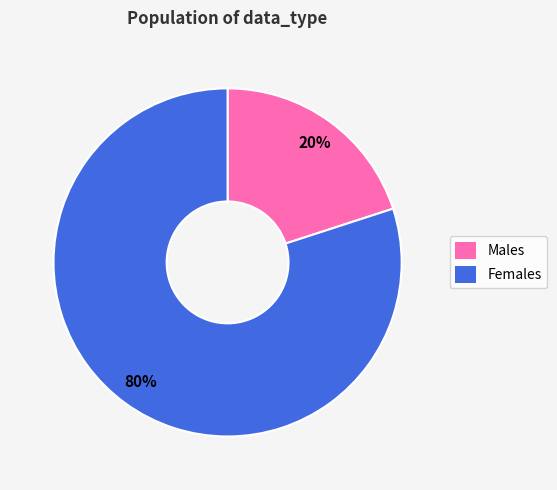

Is there any slice that represents more than half of the pie?

Yes